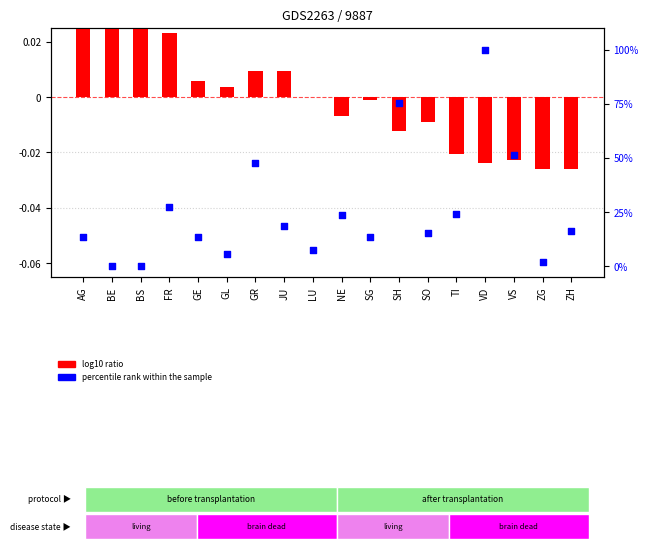

At which category is the sum across all series the highest?

VD